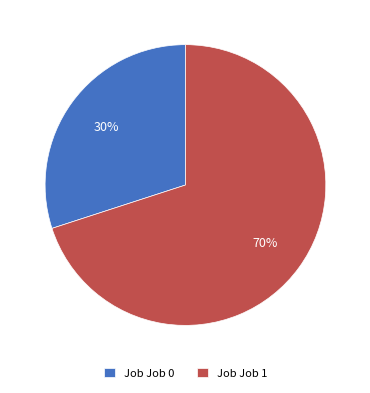

To the nearest percent, what portion does Job Job 1 represent?

70%